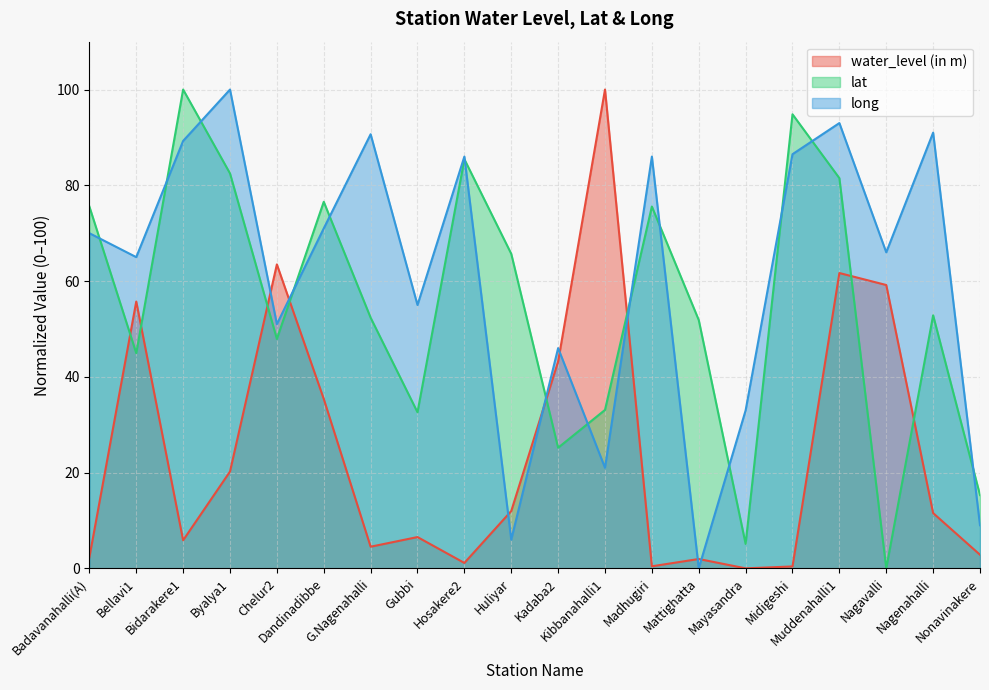

Read the water_level (in m) value at Byalya1.

20.2